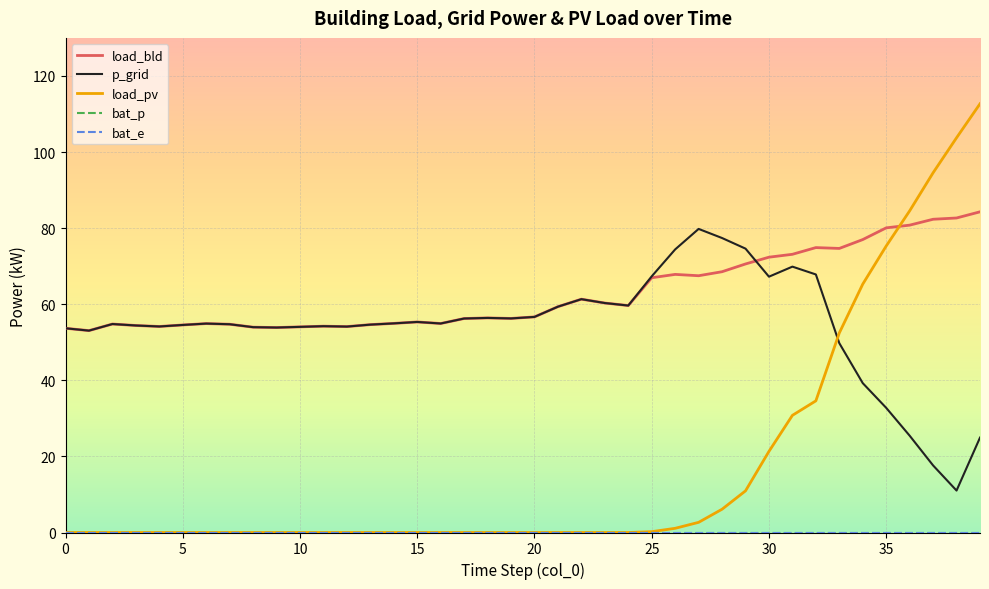

Is this an area chart (filled region under the line)?

No